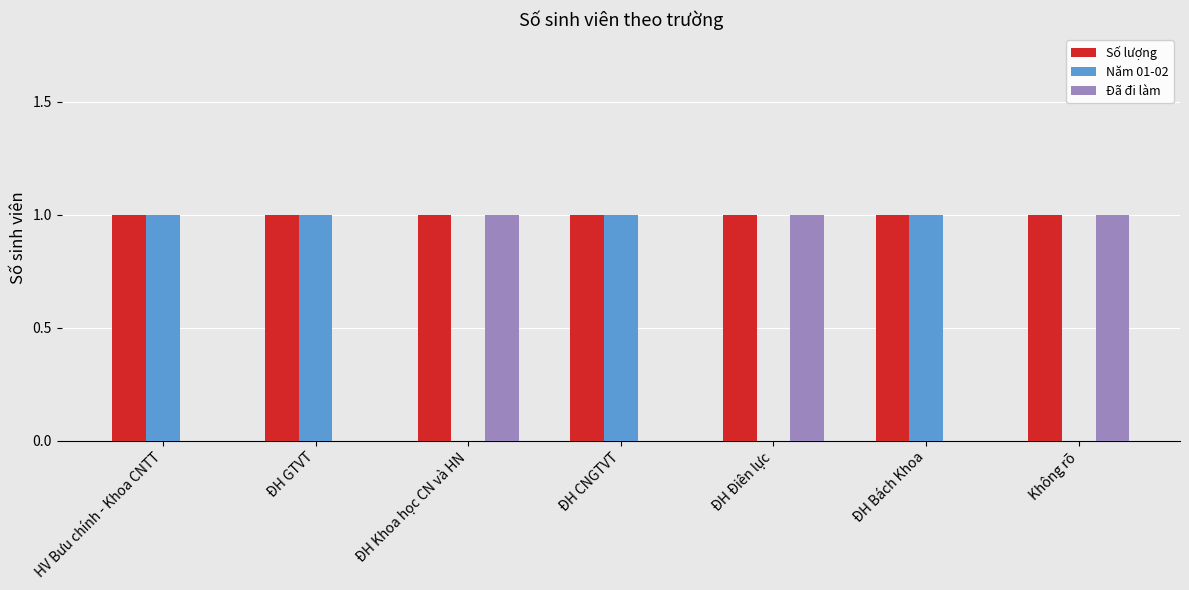

True or false: Đã đi làm has a value of 0 at ĐH GTVT.

True